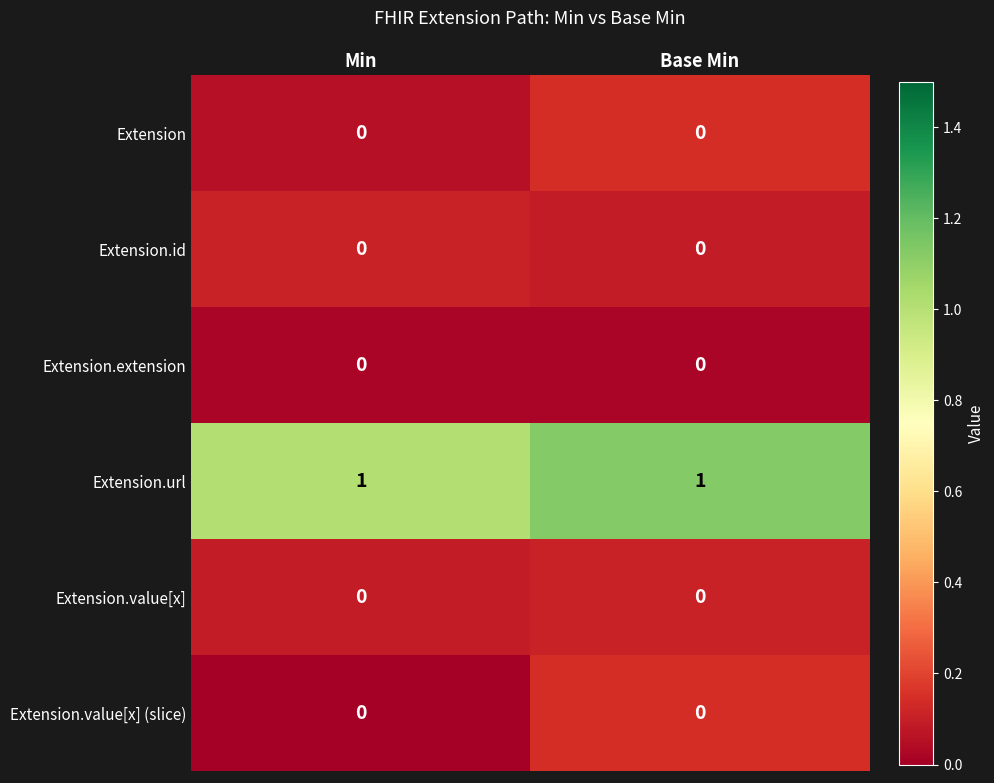

What is the total value across all series at Base Min?

1